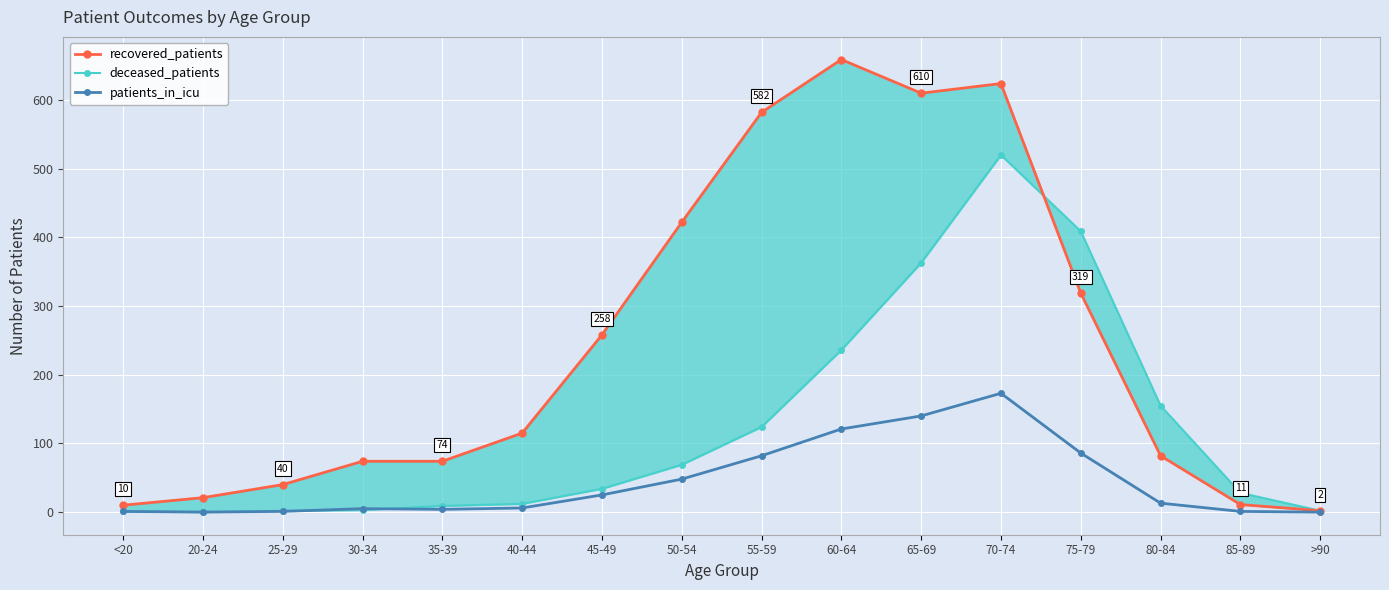

What is the label of the 8th point from the left?

50-54